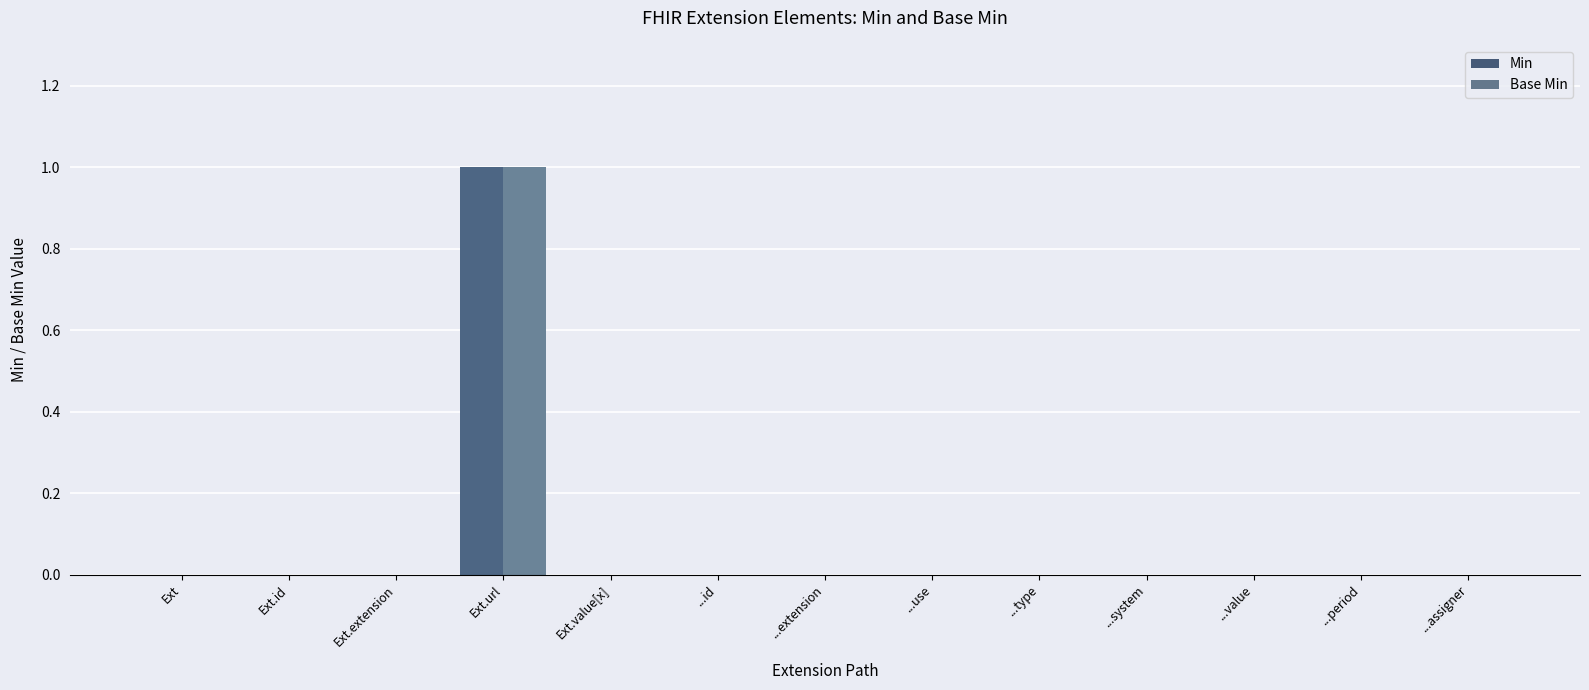

True or false: Min has a value of 0 at ...use.

True